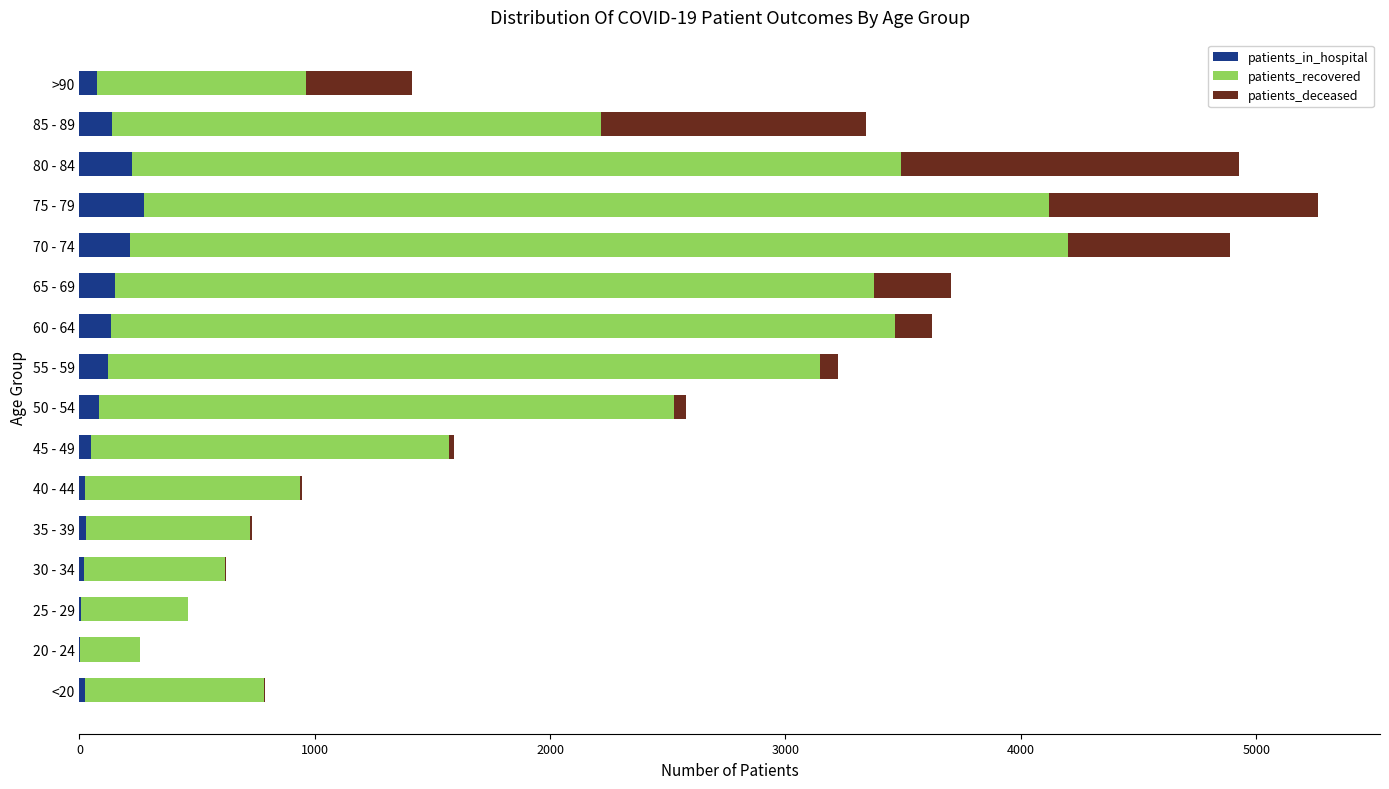

At which category is the sum across all series the highest?

75 - 79